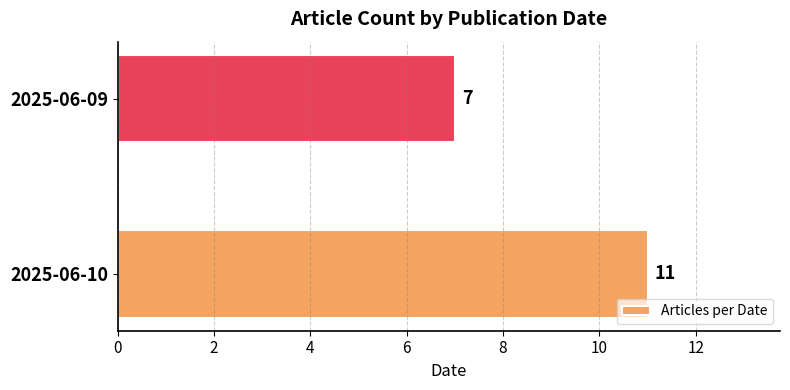

What is the maximum value shown in the chart?

11